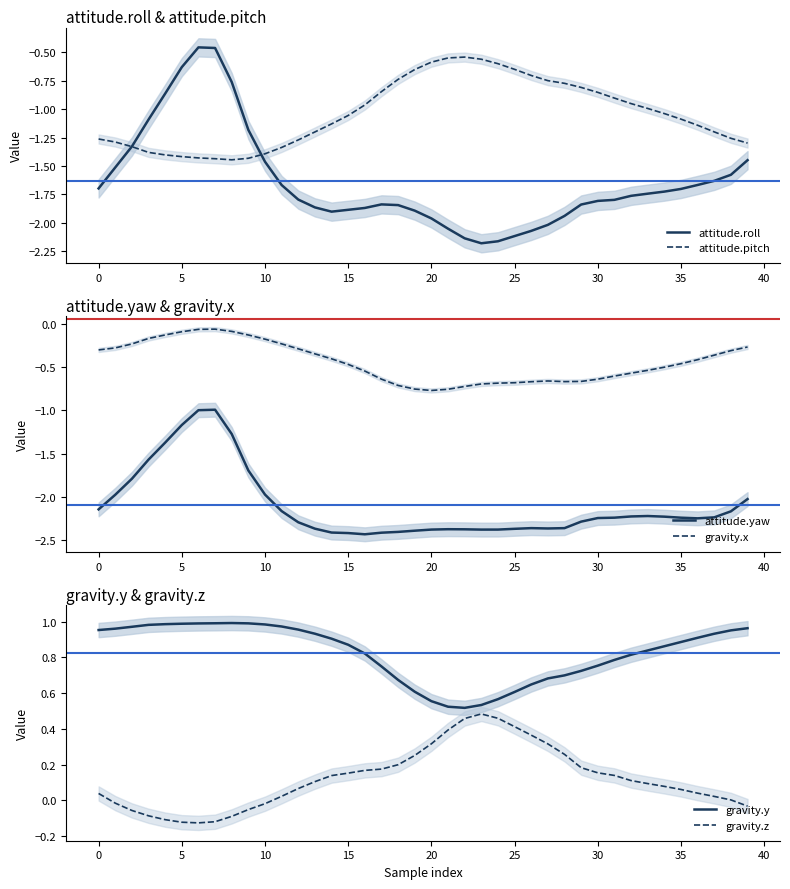

How many distinct data groups are displayed?

6